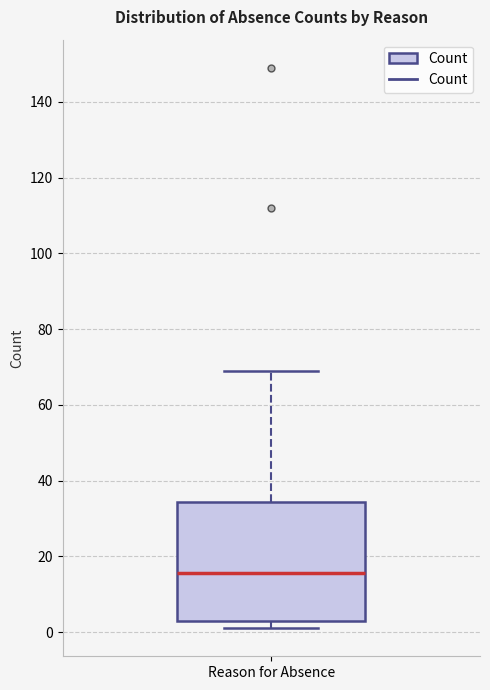

Transcribe this box plot: give where the median line is, the range the box spans, and where the two whiskers end, as read against the y-axis. The values are not printed on the chart, so give them approximately, as read against the axis.

median 16, box 4 to 34, whiskers 2 to 70